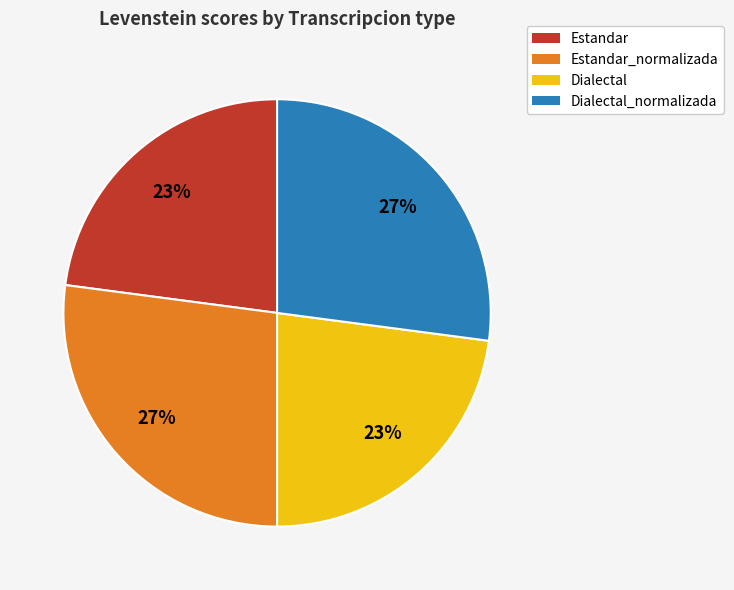

Is there any slice that represents more than half of the pie?

No